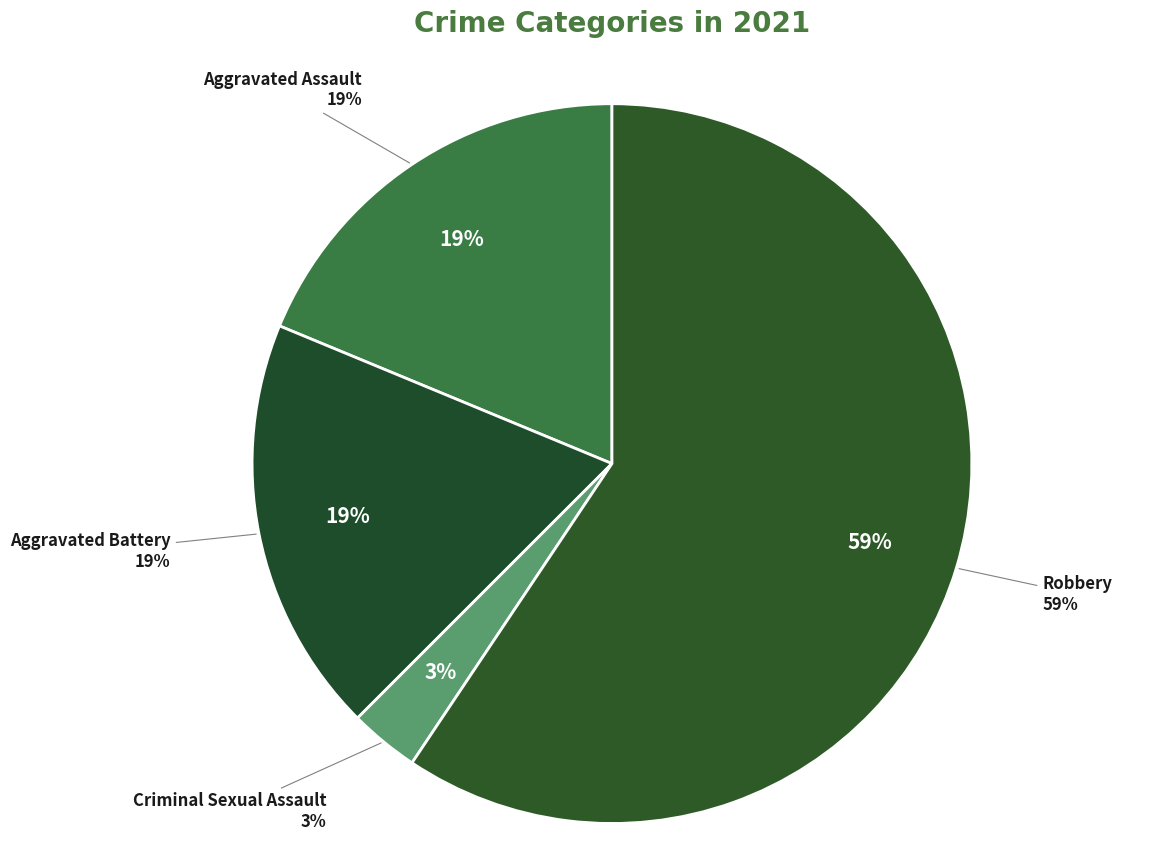

Does any single category account for the majority?

Yes